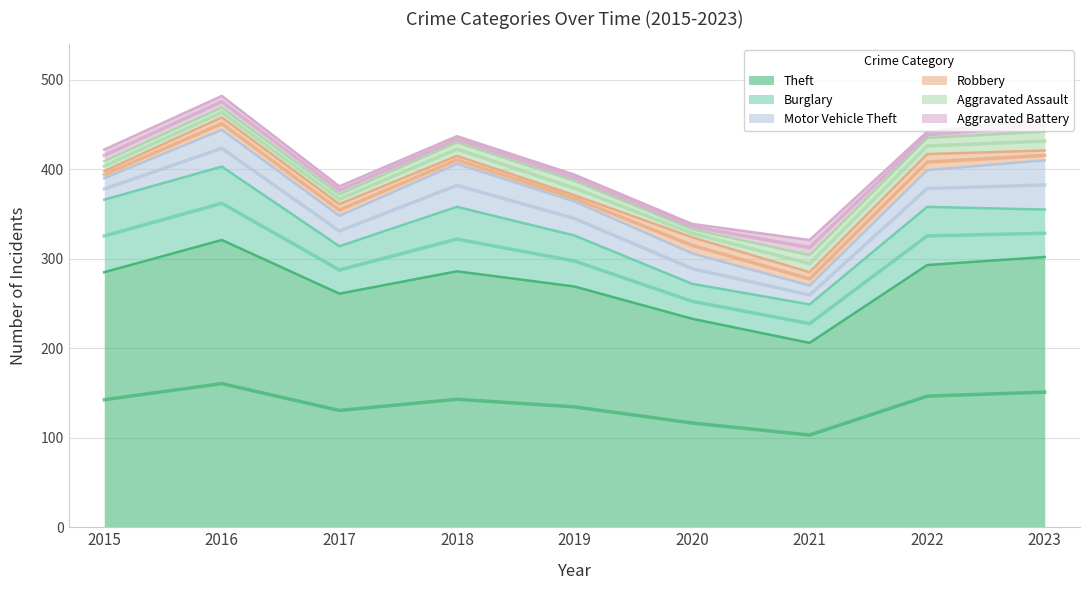

True or false: Burglary and Aggravated Assault intersect in this chart.

False